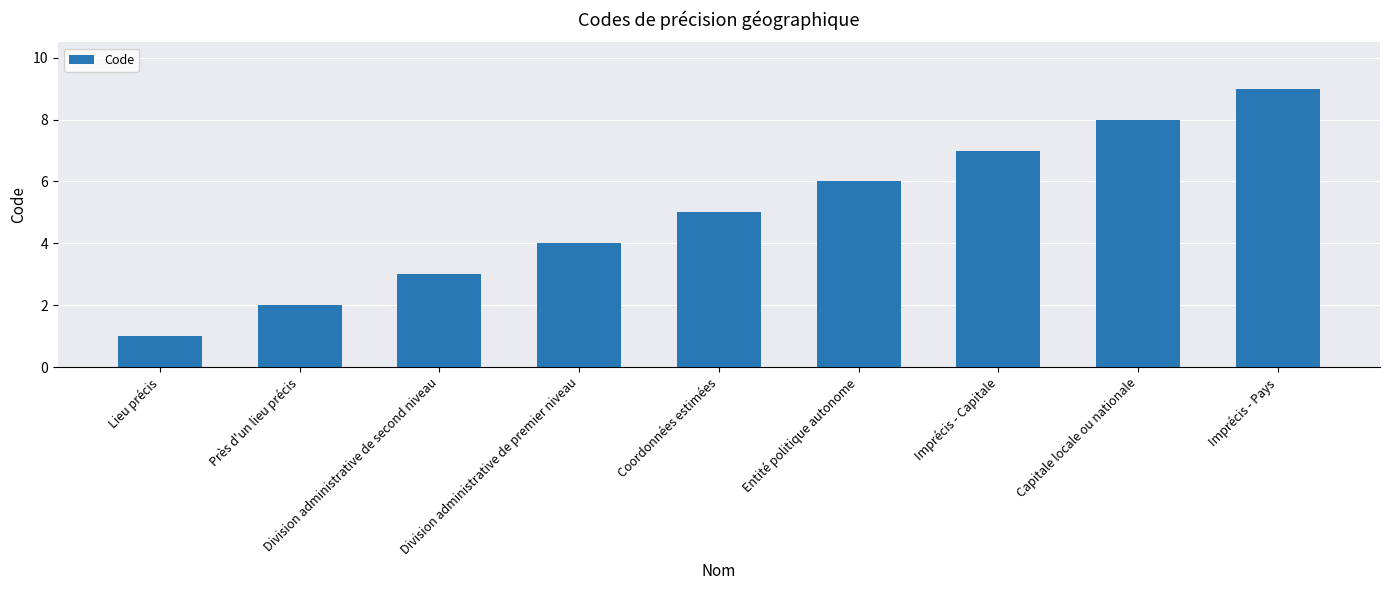

What is the difference between the values at Imprécis - Capitale and Capitale locale ou nationale?

1